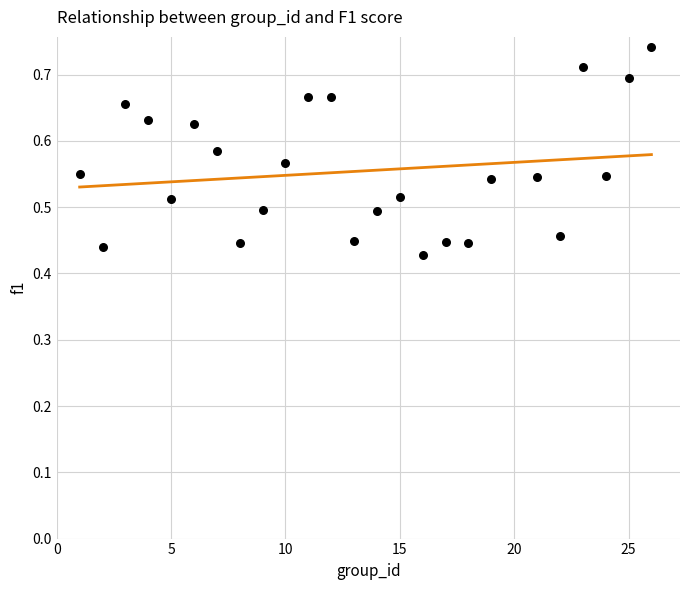

What is the range of Y values (max minus min)?

0.3